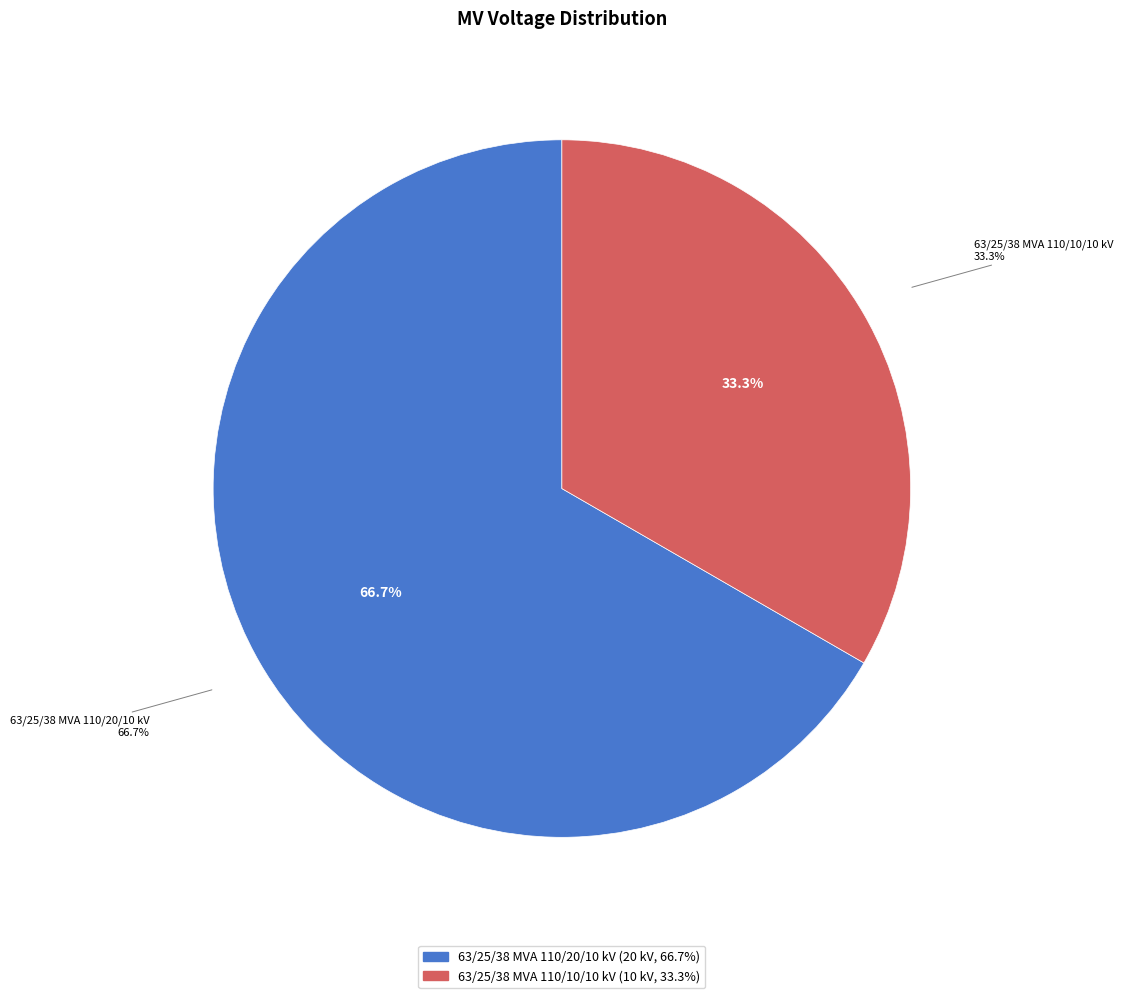

To the nearest percent, what portion does 63/25/38 MVA 110/20/10 kV represent?

67%